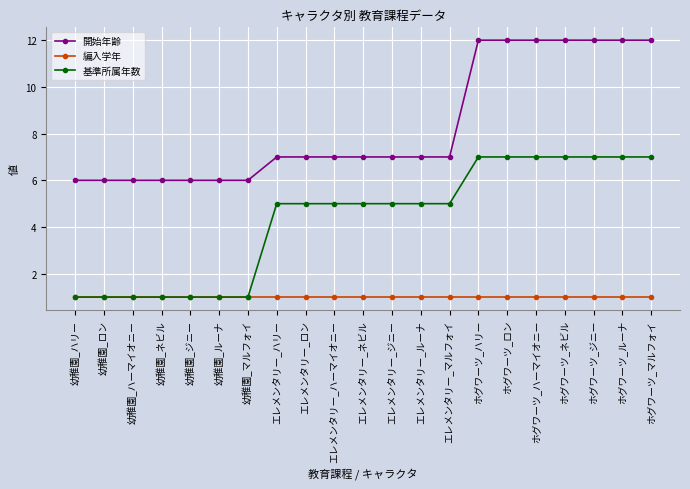

The value of 編入学年 at 幼稚園_マルフォイ is 2. True or false?

False